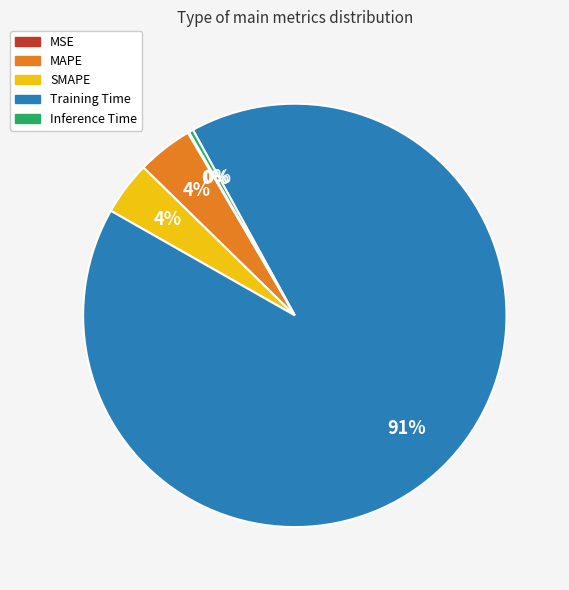

To the nearest percent, what percentage of the pie is SMAPE?

4%